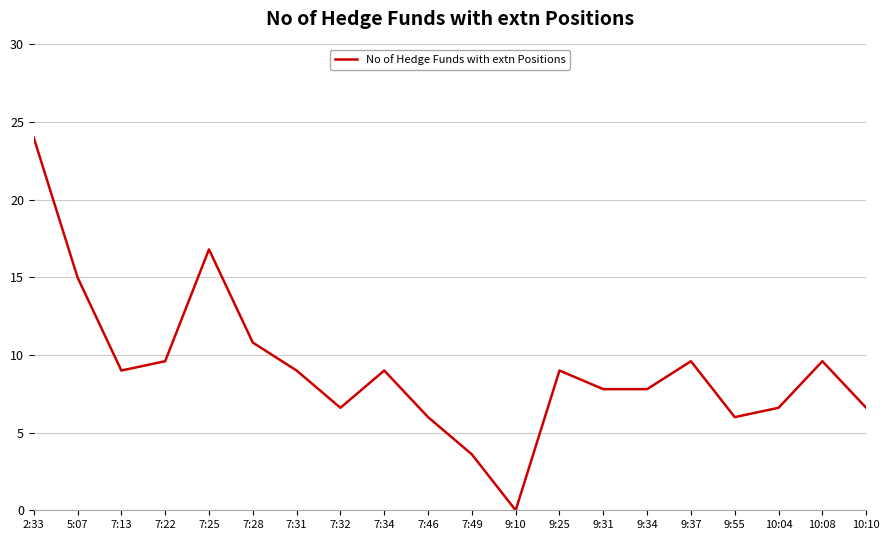

Which category has the lowest value across all series?

9:10